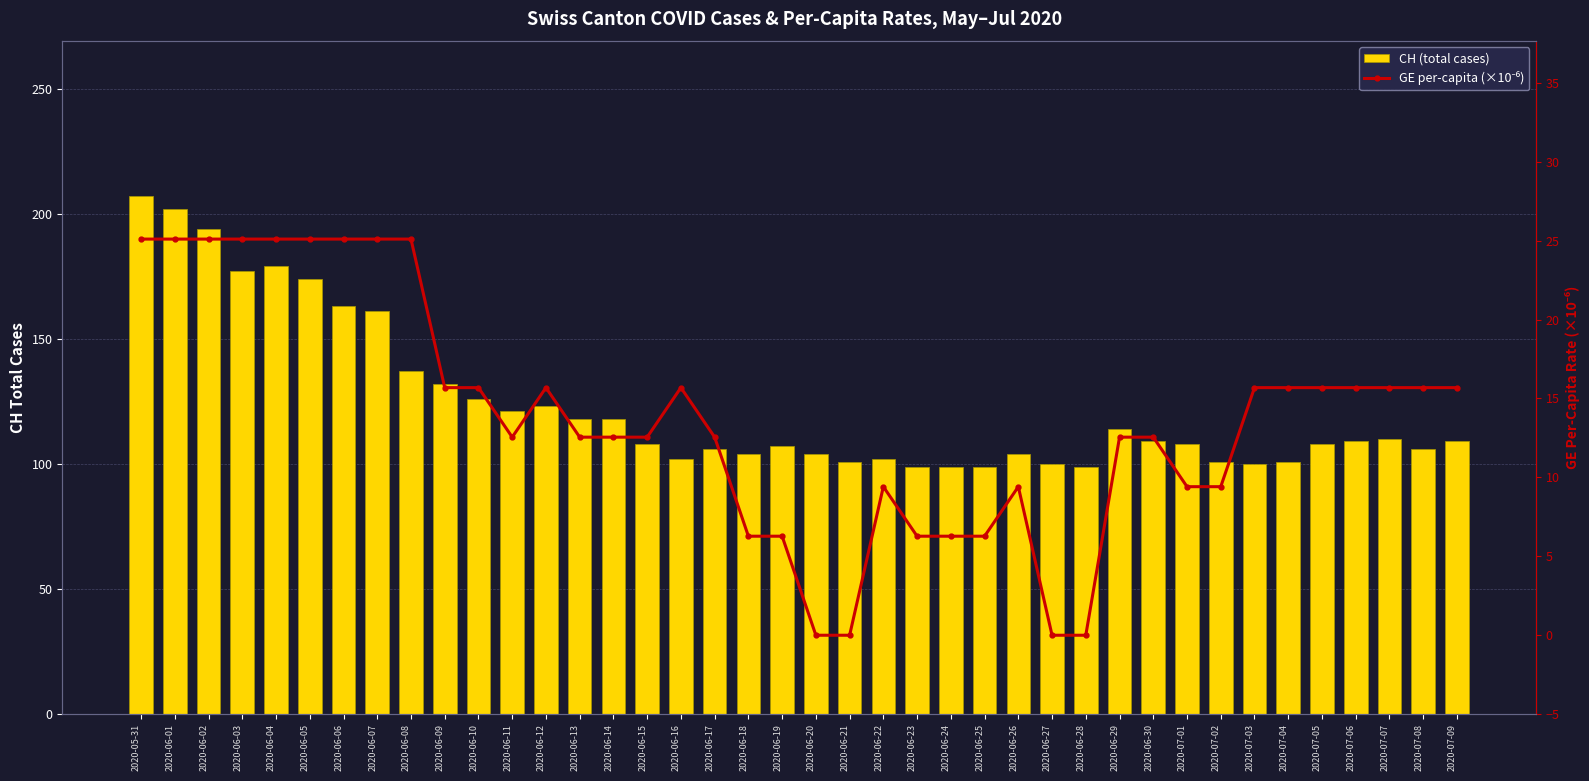

Reading left to right, transcribe all the data shown in this chart.

CH (total cases): 207.0	202.0	194.0	177.0	179.0	174.0	163.0	161.0	137.0	132.0	126.0	121.0	123.0	118.0	118.0	108.0	102.0	106.0	104.0	107.0	104.0	101.0	102.0	99.0	99.0	99.0	104.0	100.0	99.0	114.0	109.0	108.0	101.0	100.0	101.0	108.0	109.0	110.0	106.0	109.0
GE per-capita (×10⁻⁶): 25.1	25.1	25.1	25.1	25.1	25.1	25.1	25.1	25.1	15.7	15.7	12.6	15.7	12.6	12.6	12.6	15.7	12.6	6.3	6.3	0.0	0.0	9.4	6.3	6.3	6.3	9.4	0.0	0.0	12.6	12.6	9.4	9.4	15.7	15.7	15.7	15.7	15.7	15.7	15.7